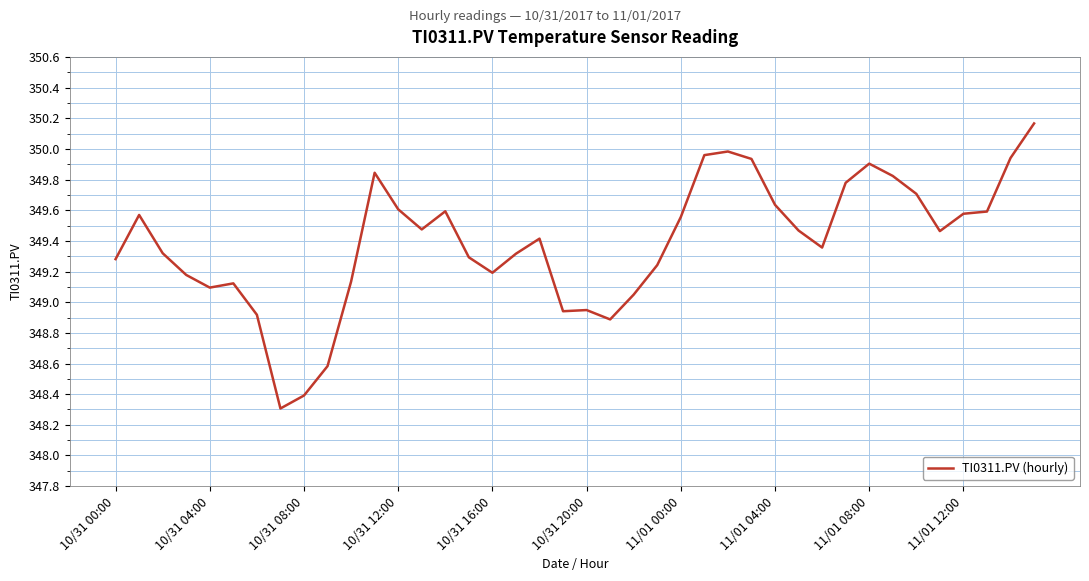

What is the smallest value displayed?

348.3